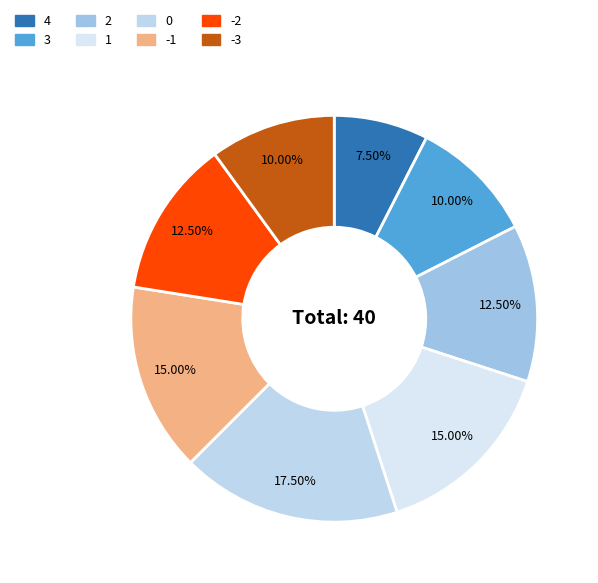

How many slices are in this pie chart?

8